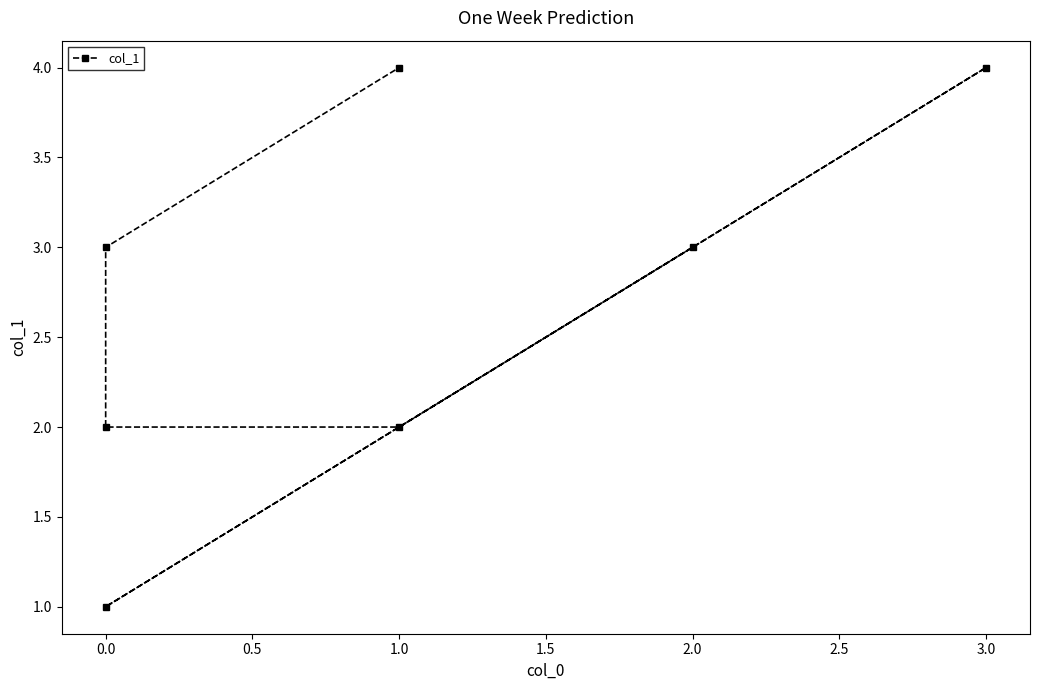

Reading left to right, list all the values displayed in this chart.

3	1	4	2	2	3	4